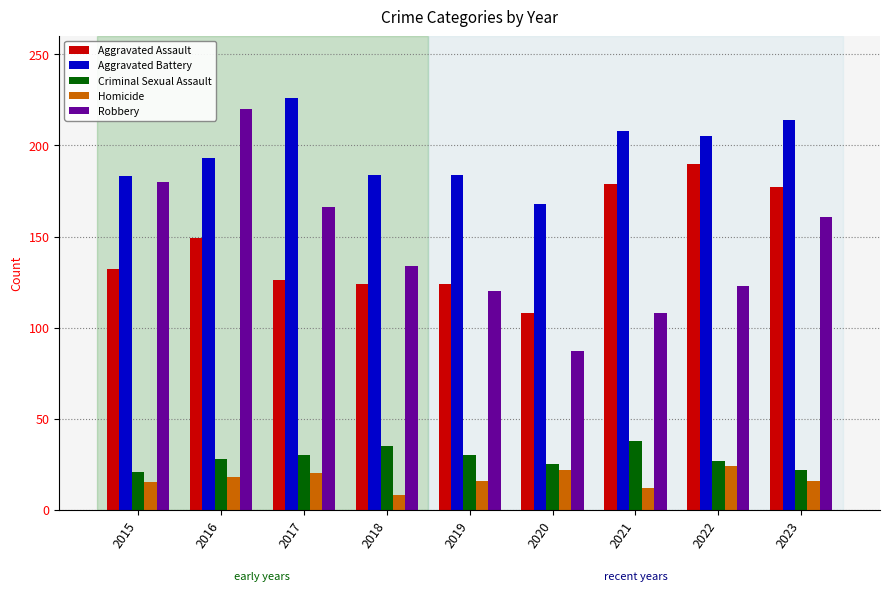

What is the total value across all series at 2022?

569